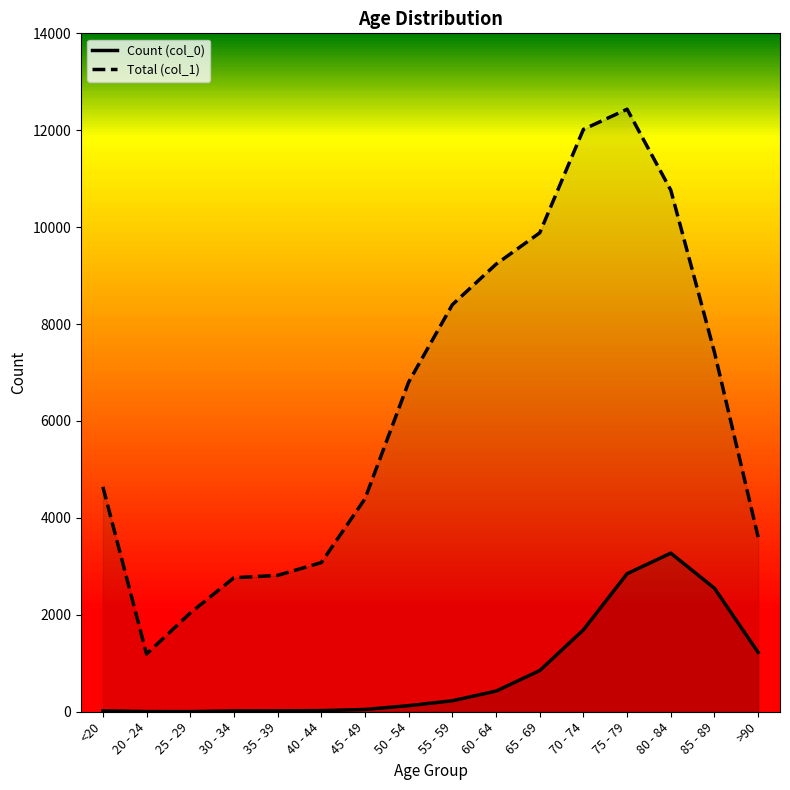

Reading right to left, list all the values displayed in this chart.

Count (col_0): 1224	2548	3273	2848	1690	850	426	227	126	47	24	18	17	3	4	18
Total (col_1): 3604	7417	10764	12434	12018	9883	9236	8400	6803	4396	3078	2814	2765	2038	1191	4641